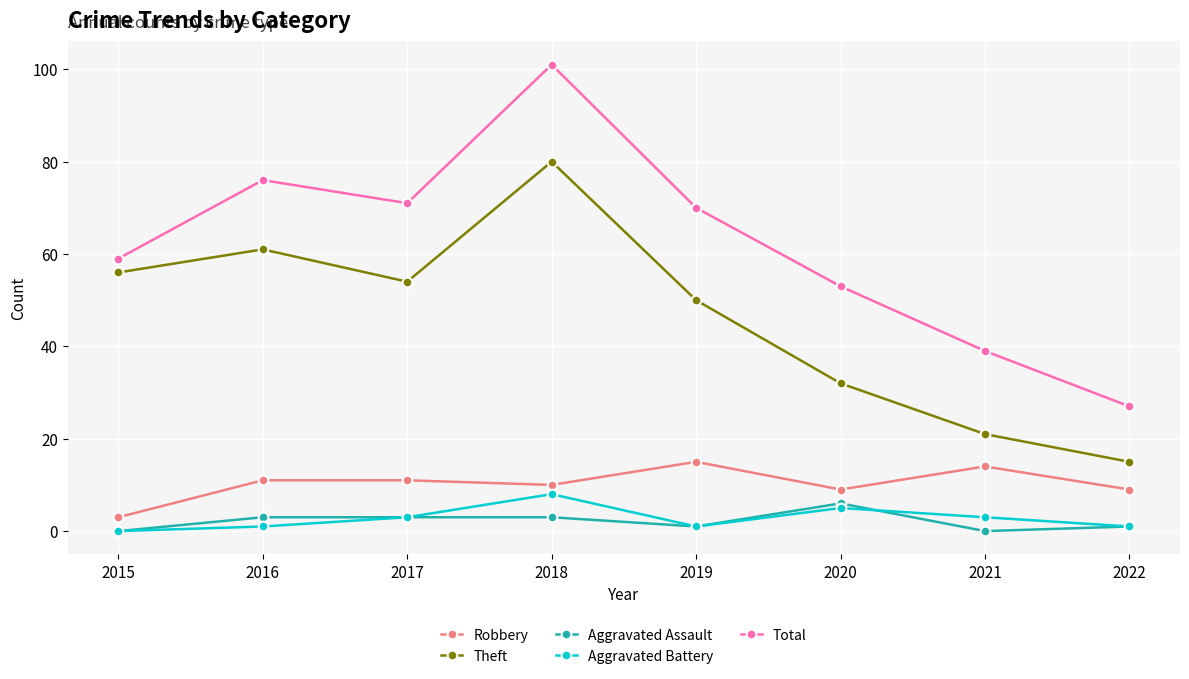

Count the number of data series in this chart.

5